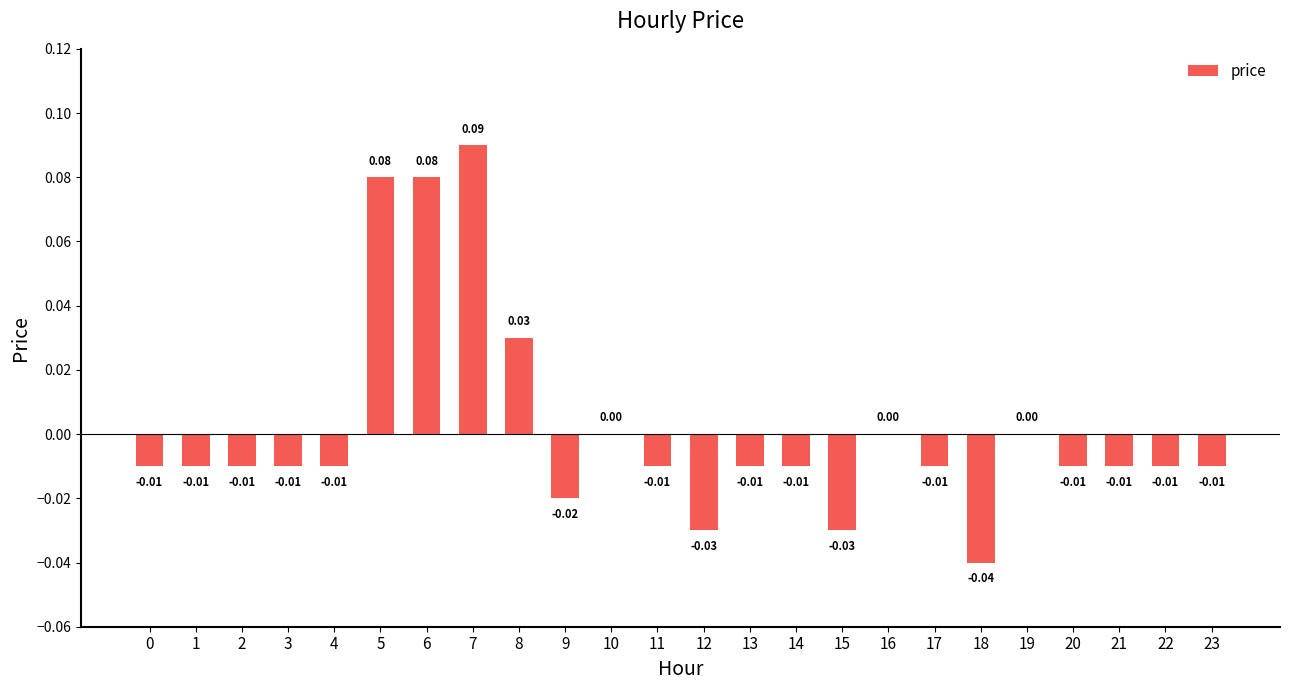

What is the change in value from 1 to 7?

+0.1